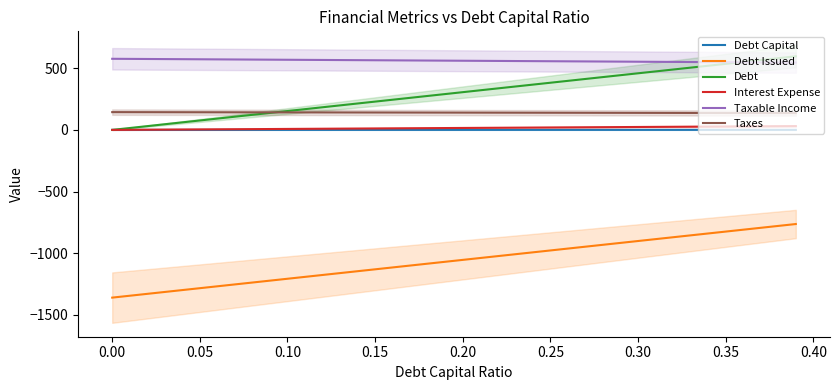

The value of Debt at 0.10 is 230.7. True or false?

False